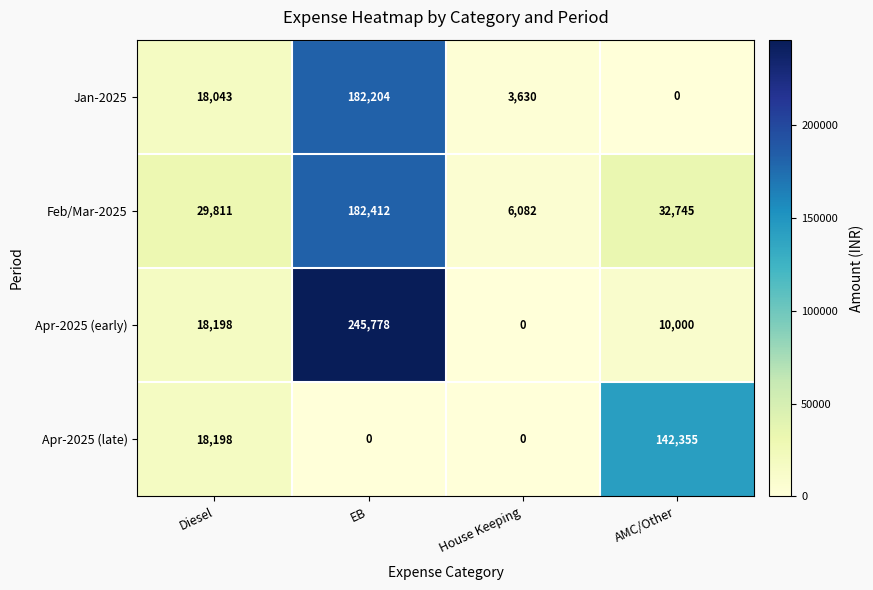

What is the spread (max minus min) of values at EB?

245778